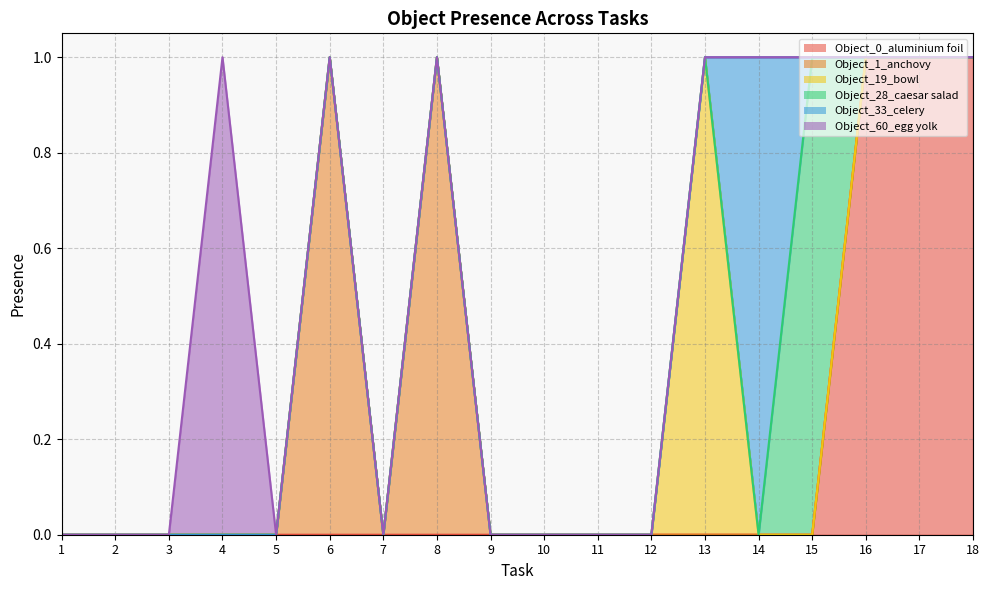

Is the value of Object_0_aluminium foil at 1 greater than the value of Object_28_caesar salad at 15?

No